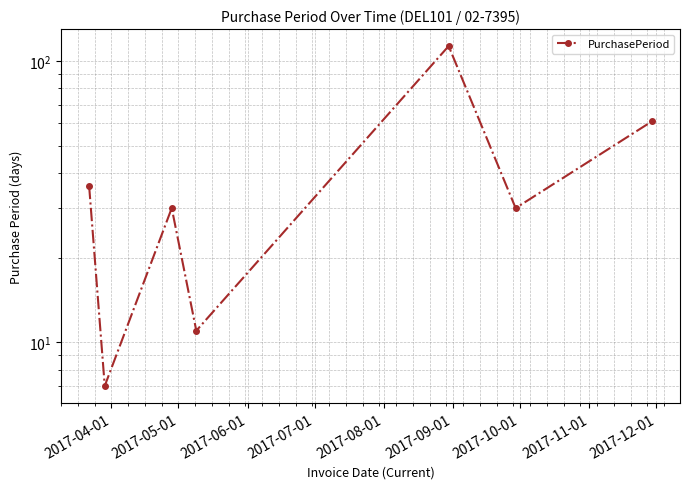

What is the difference between the maximum and minimum values?

106